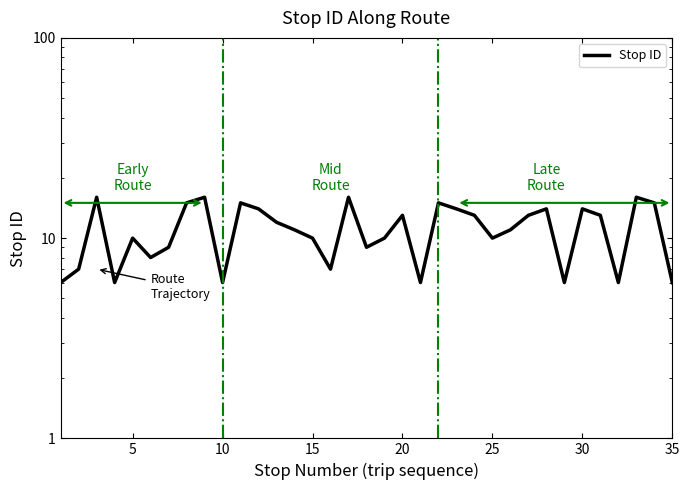

True or false: there are more than 2 points higher than both neighbors.

True